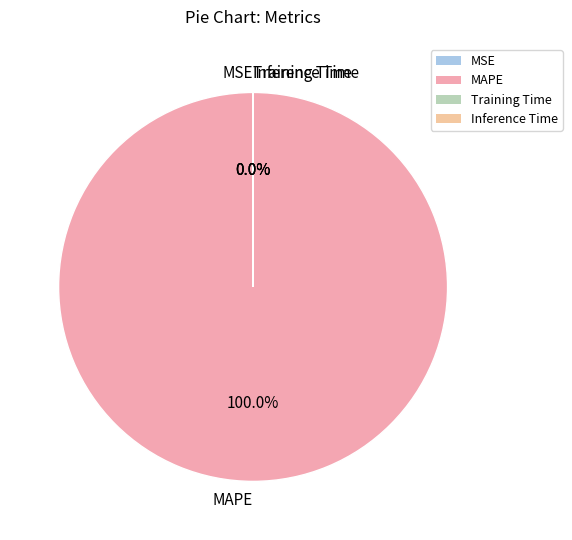

Combined, what portion of the pie is MAPE and Training Time?

100.0%